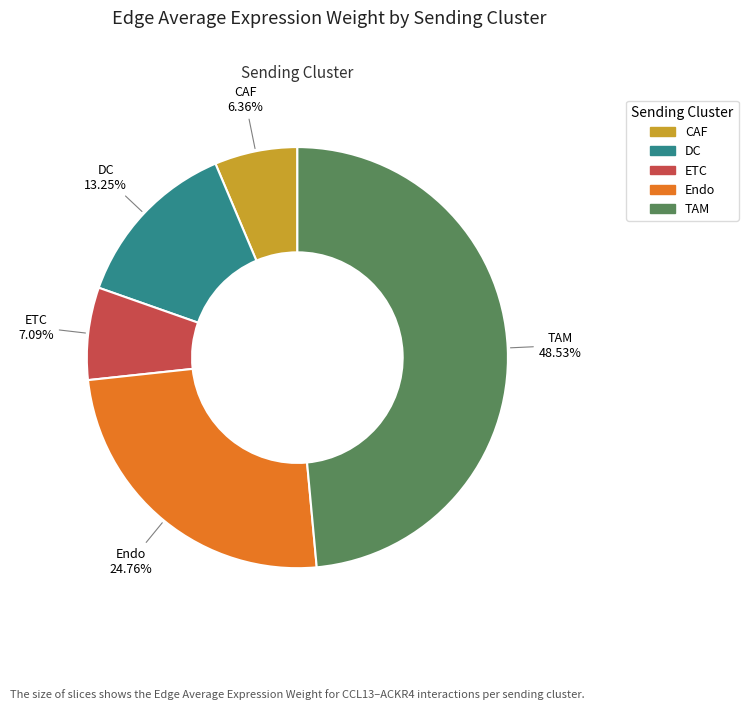

Between CAF and ETC, which is larger?

ETC